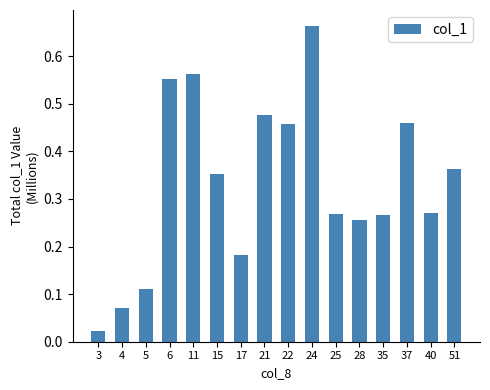

The chart shows a value of 0.1 at 25. True or false?

False